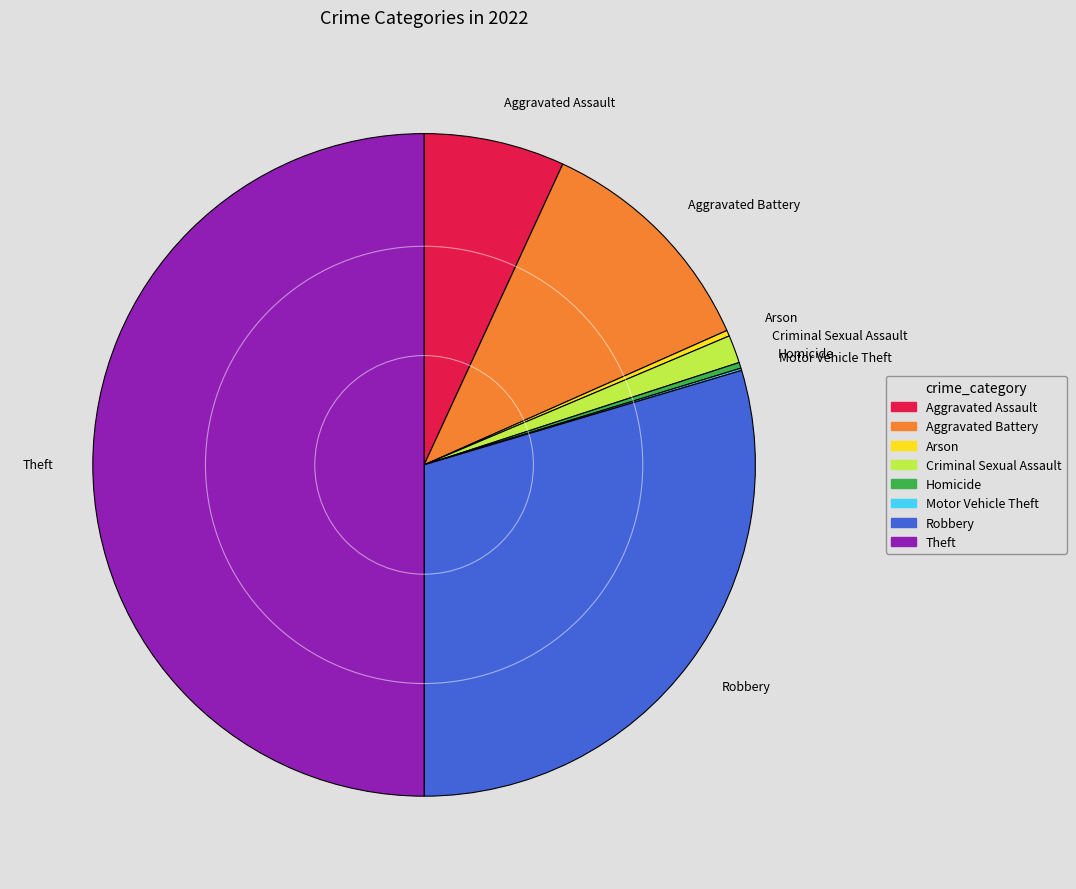

Between Homicide and Theft, which is larger?

Theft